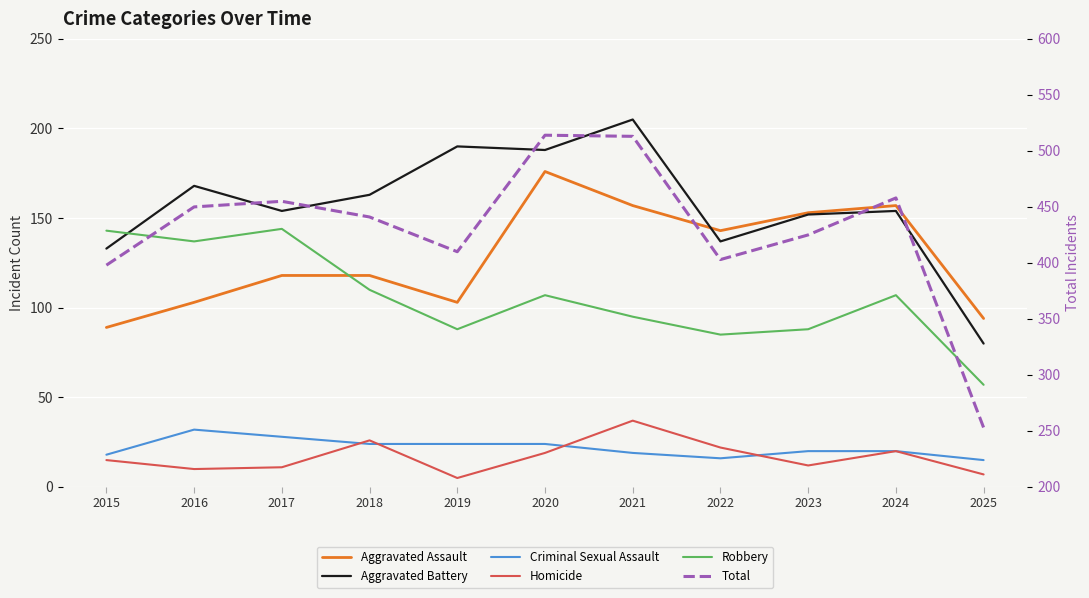

Rank the categories by Aggravated Battery value from lowest to highest.

2025, 2015, 2022, 2023, 2017, 2024, 2018, 2016, 2020, 2019, 2021